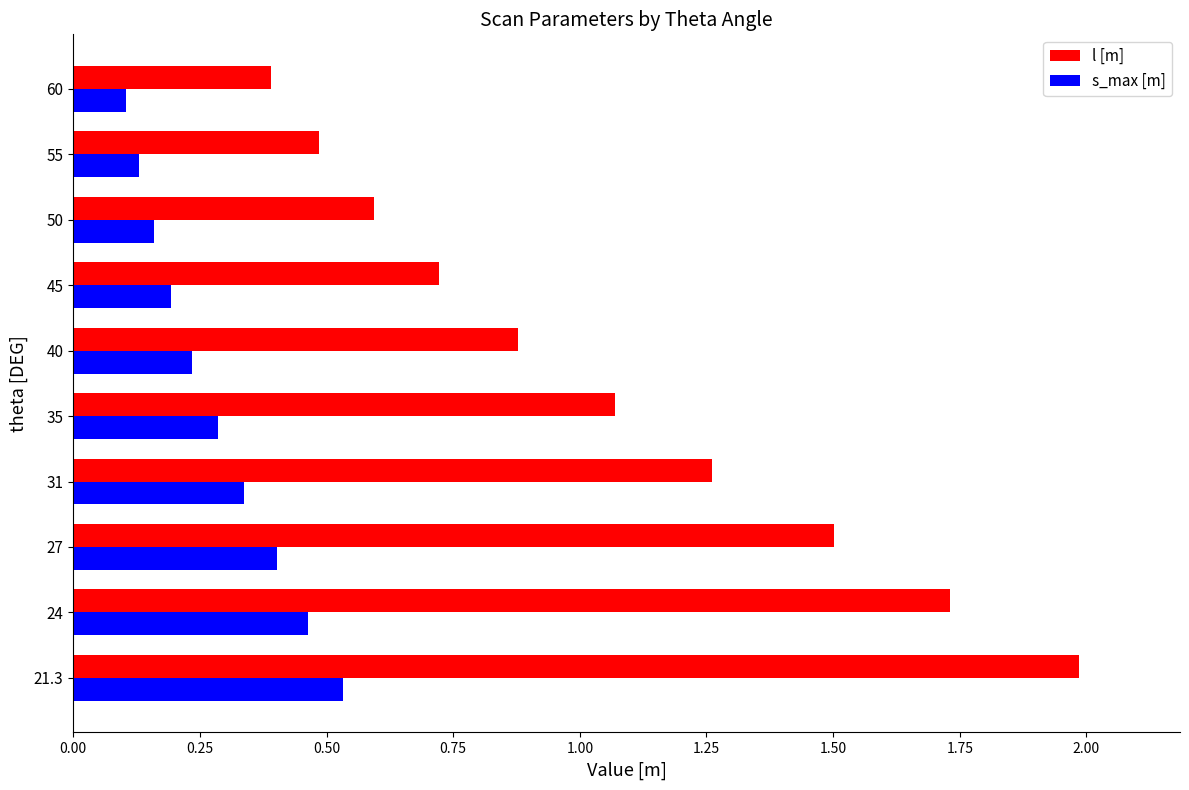

Count the s_max [m] values in the range 0 to 1.

10